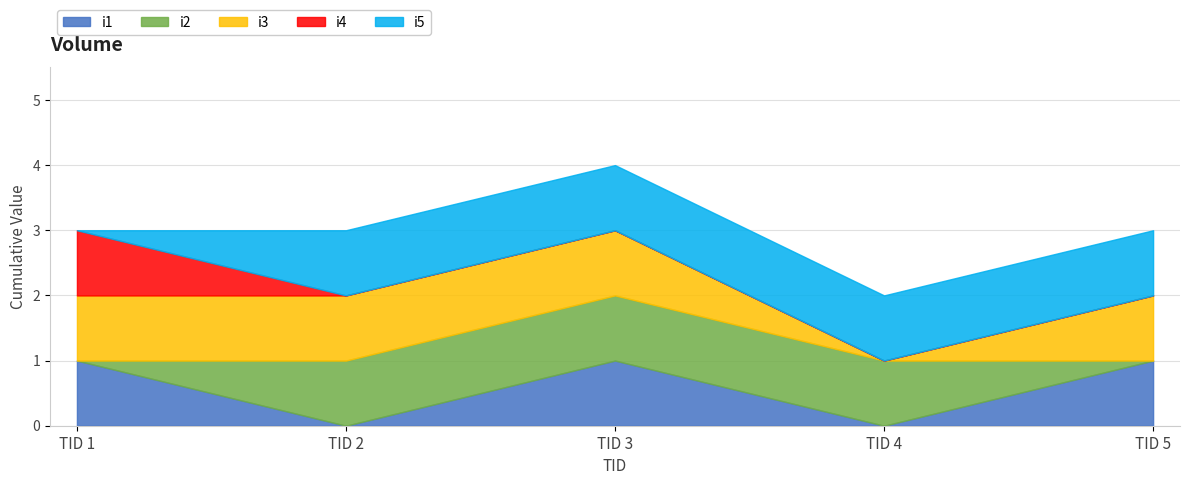

True or false: i4 and i3 intersect in this chart.

False